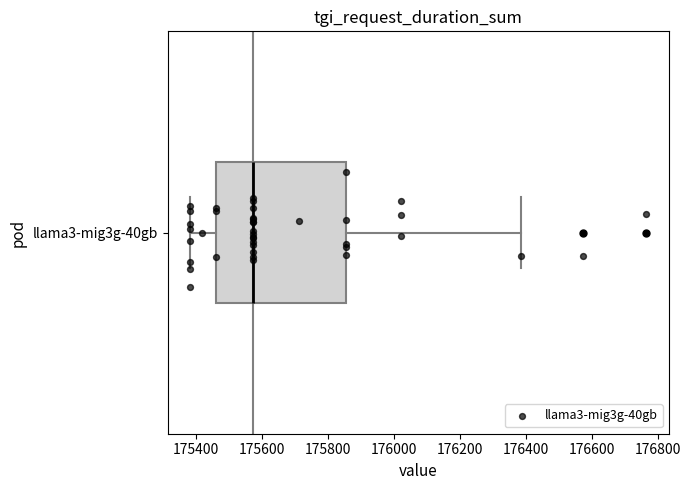

Where does the median line of the box for llama3-mig3g-40gb sit on the x-axis? The values are not printed on the chart, so give them approximately, as read against the axis.

175580